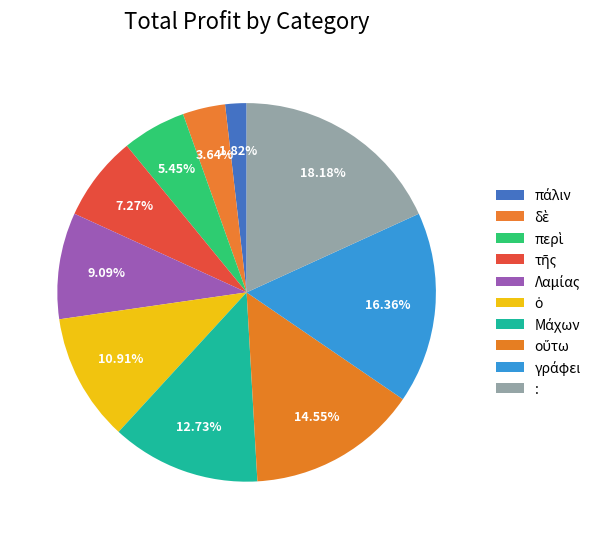

Count the number of slices in the pie.

10